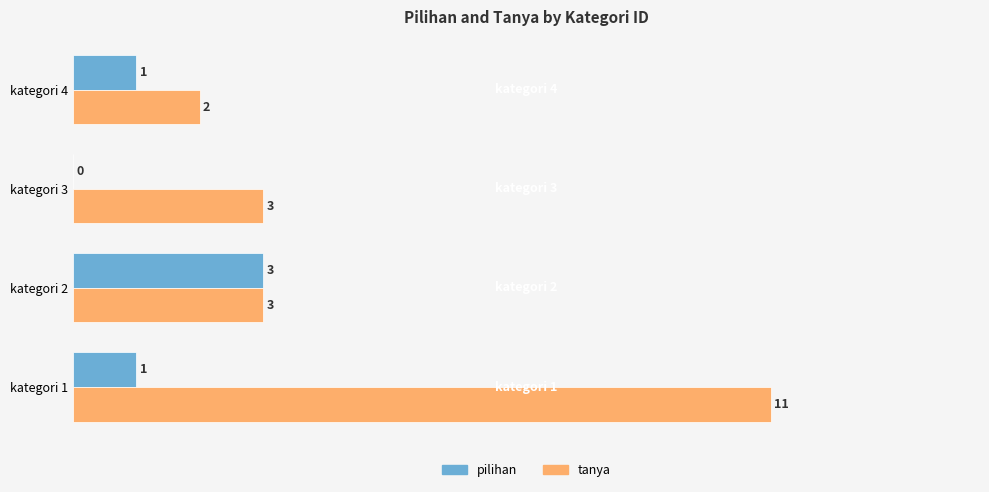

Which series has the largest total across all categories?

tanya